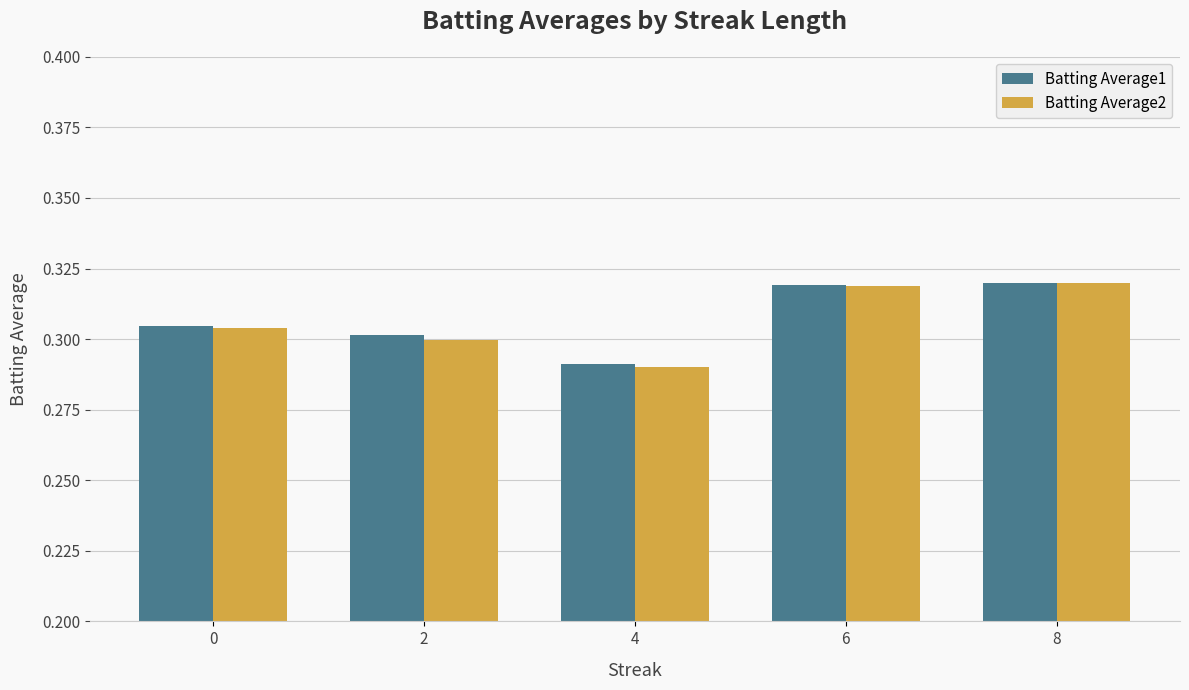

Which category has the lowest value in the Batting Average2 series?

4